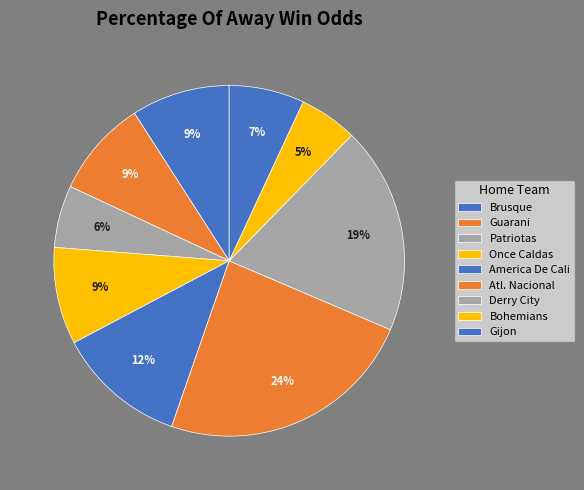

Do Brusque and Atl. Nacional together represent more than half of the pie?

No